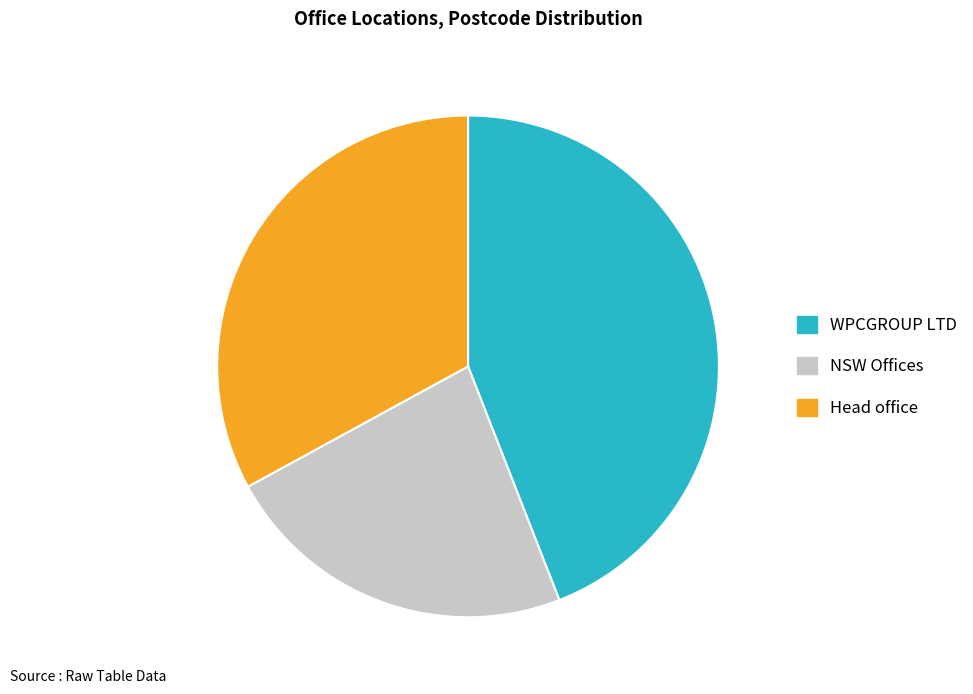

Is there any slice that represents more than half of the pie?

No